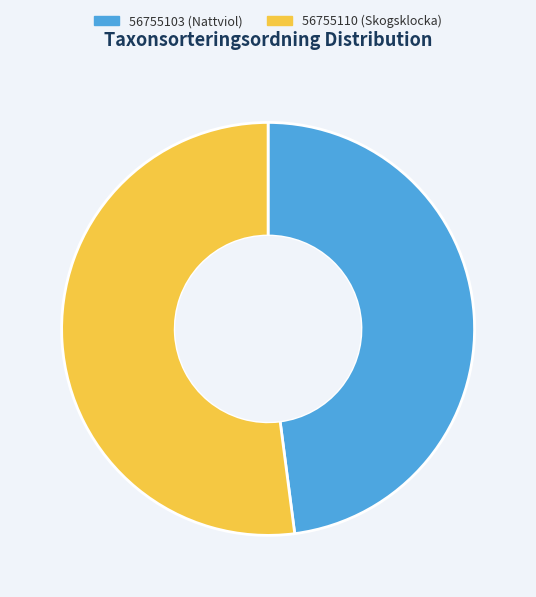

Do 56755103 and 56755110 together represent more than half of the pie?

Yes